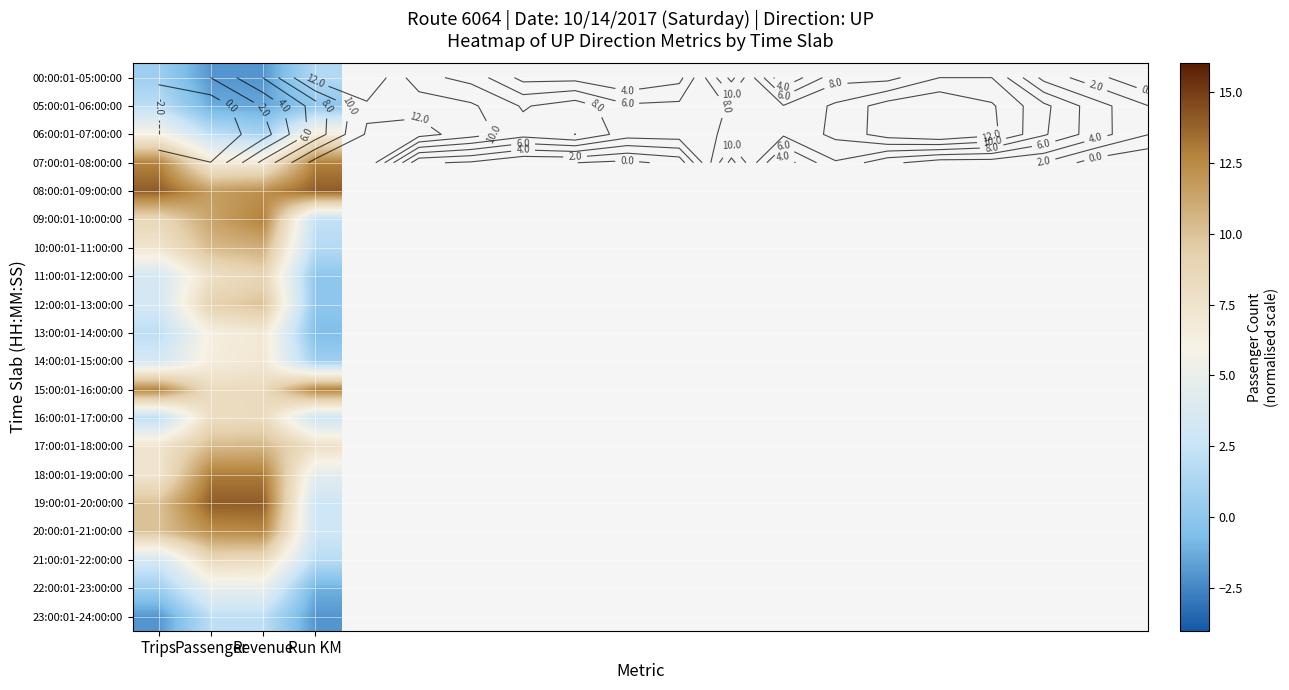

What is the maximum value shown in the chart?

14.0